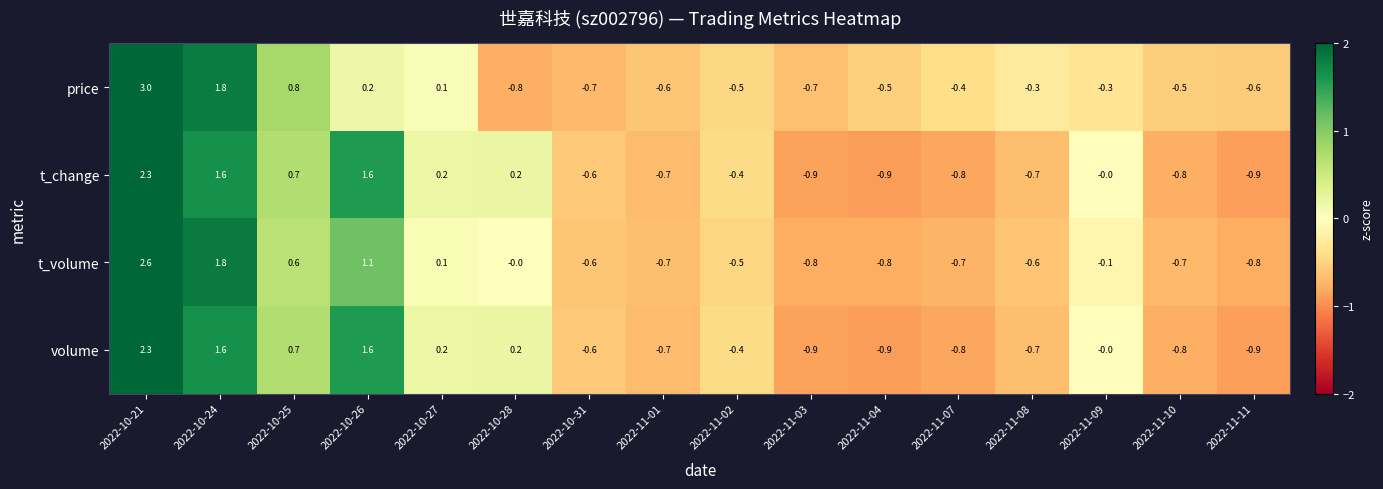

How many data points does each series have?

16